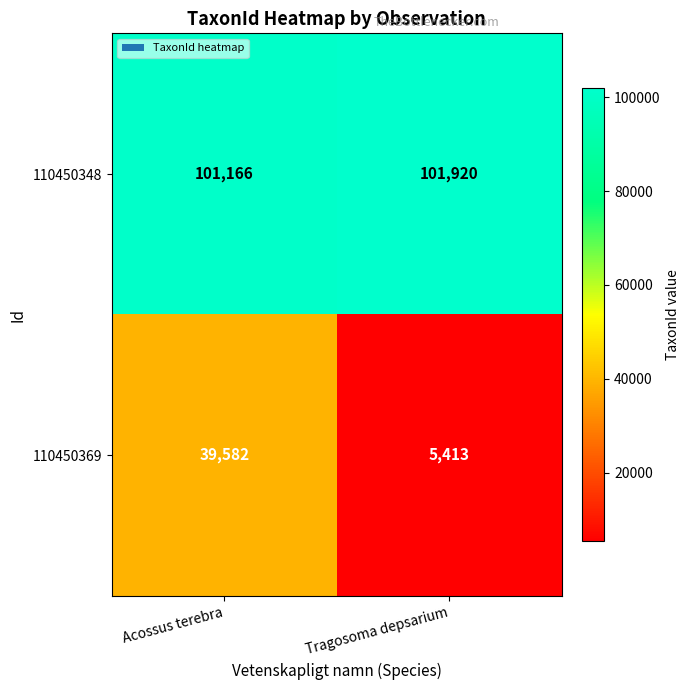

True or false: 110450369 has a value of 65604 at Acossus terebra.

False